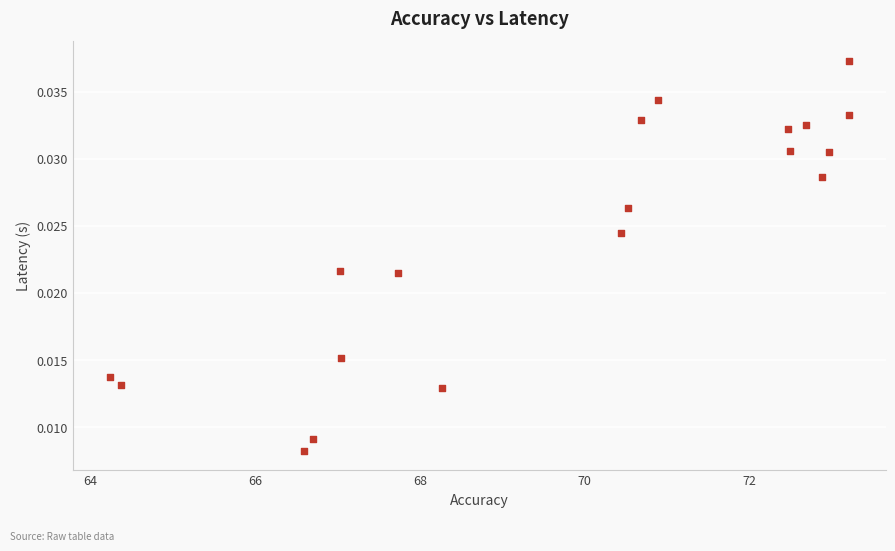

What is the range of X values (max minus min)?

9.0